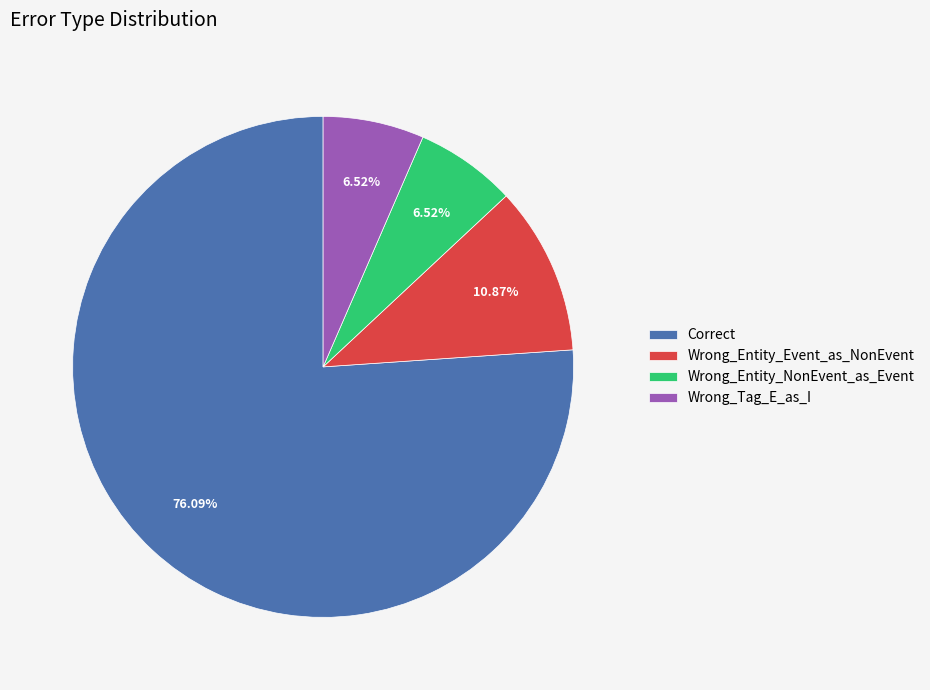

Is there a majority slice in this chart?

Yes